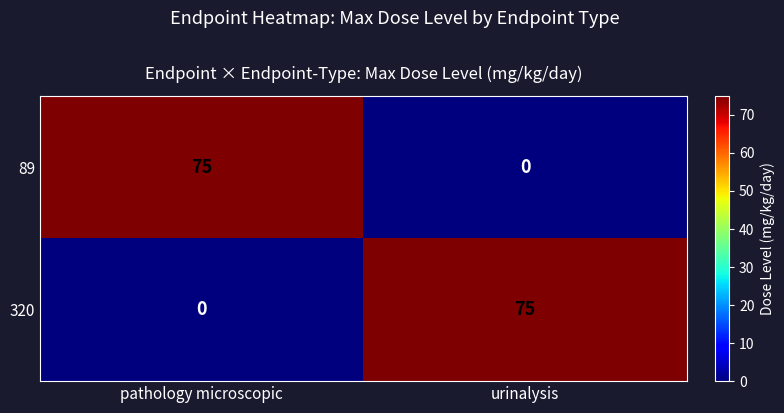

What is the difference between the maximum and minimum values in the 320 series?

75